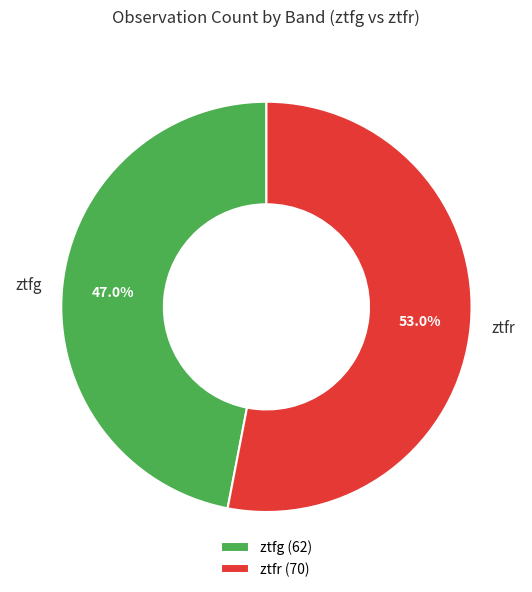

Count the number of slices in the pie.

2